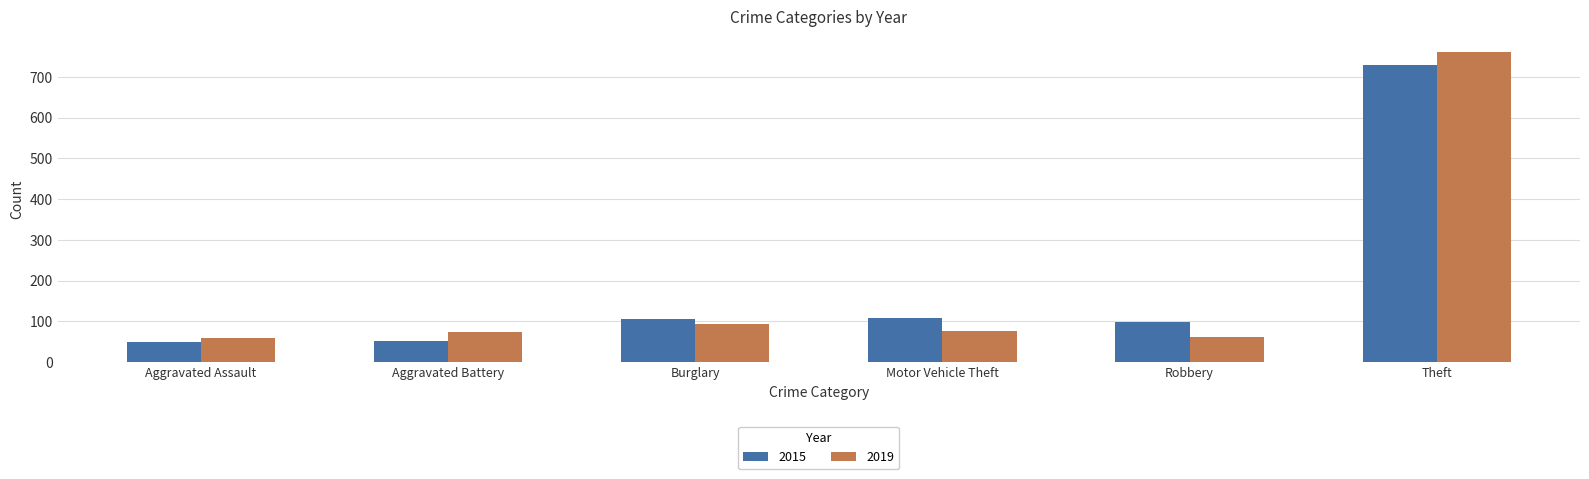

Is the value of 2015 at Motor Vehicle Theft greater than the value of 2019 at Aggravated Assault?

Yes